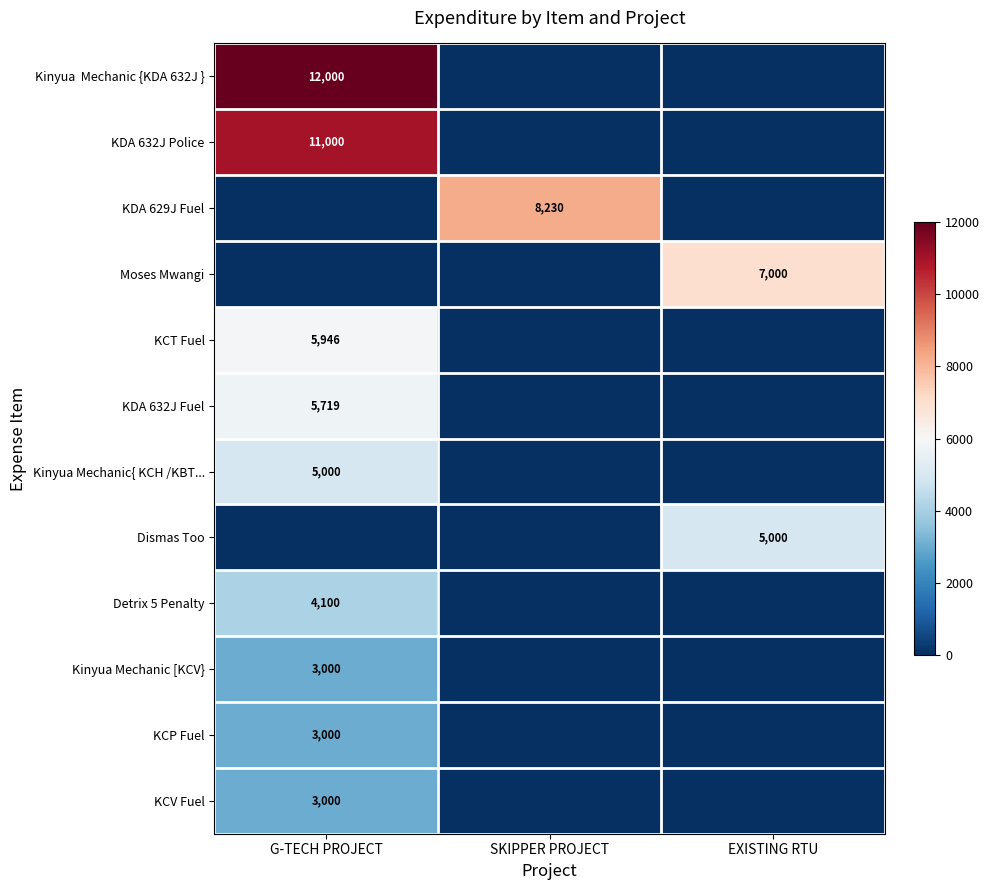

Count the number of categories in the chart.

3